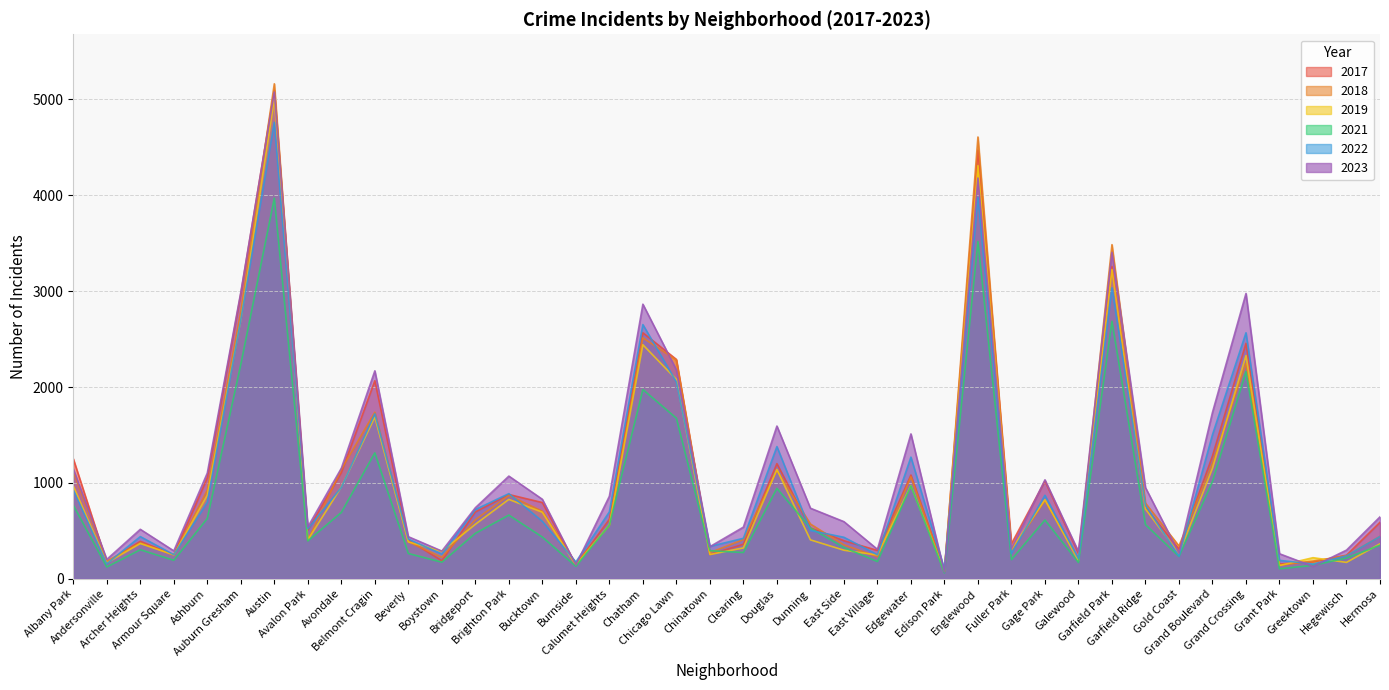

Reading left to right, list all the values displayed in this chart.

2019: Albany Park=968	Andersonville=166	Archer Heights=368	Armour Square=249	Ashburn=872	Auburn Gresham=2700	Austin=5008	Avalon Park=405	Avondale=957	Belmont Cragin=1687	Beverly=385	Boystown=287	Bridgeport=568	Brighton Park=828	Bucktown=694	Burnside=142	Calumet Heights=561	Chatham=2441	Chicago Lawn=2079	Chinatown=253	Clearing=322	Douglas=1140	Dunning=406	East Side=298	East Village=248	Edgewater=972	Edison Park=77	Englewood=4309	Fuller Park=308	Gage Park=825	Galewood=189	Garfield Park=3226	Garfield Ridge=728	Gold Coast=261	Grand Boulevard=1153	Grand Crossing=2328	Grant Park=138	Greektown=220	Hegewisch=171	Hermosa=365
2022: Albany Park=926	Andersonville=157	Archer Heights=440	Armour Square=251	Ashburn=797	Auburn Gresham=2701	Austin=4761	Avalon Park=522	Avondale=953	Belmont Cragin=1720	Beverly=414	Boystown=258	Bridgeport=722	Brighton Park=888	Bucktown=599	Burnside=175	Calumet Heights=698	Chatham=2651	Chicago Lawn=2053	Chinatown=338	Clearing=422	Douglas=1379	Dunning=504	East Side=433	East Village=250	Edgewater=1269	Edison Park=99	Englewood=3981	Fuller Park=263	Gage Park=871	Galewood=210	Garfield Park=3035	Garfield Ridge=766	Gold Coast=236	Grand Boulevard=1503	Grand Crossing=2566	Grant Park=192	Greektown=154	Hegewisch=239	Hermosa=441
2017: Albany Park=1252	Andersonville=171	Archer Heights=391	Armour Square=250	Ashburn=1053	Auburn Gresham=2973	Austin=5096	Avalon Park=508	Avondale=1107	Belmont Cragin=2066	Beverly=403	Boystown=188	Bridgeport=697	Brighton Park=879	Bucktown=795	Burnside=145	Calumet Heights=620	Chatham=2566	Chicago Lawn=2288	Chinatown=253	Clearing=360	Douglas=1201	Dunning=531	East Side=397	East Village=296	Edgewater=1082	Edison Park=87	Englewood=4471	Fuller Park=365	Gage Park=1019	Galewood=265	Garfield Park=3257	Garfield Ridge=743	Gold Coast=311	Grand Boulevard=1281	Grand Crossing=2456	Grant Park=154	Greektown=176	Hegewisch=246	Hermosa=589
2021: Albany Park=767	Andersonville=123	Archer Heights=303	Armour Square=193	Ashburn=629	Auburn Gresham=2237	Austin=3970	Avalon Park=395	Avondale=692	Belmont Cragin=1313	Beverly=264	Boystown=173	Bridgeport=474	Brighton Park=664	Bucktown=435	Burnside=130	Calumet Heights=559	Chatham=1974	Chicago Lawn=1675	Chinatown=293	Clearing=274	Douglas=943	Dunning=530	East Side=326	East Village=180	Edgewater=969	Edison Park=62	Englewood=3518	Fuller Park=200	Gage Park=613	Galewood=170	Garfield Park=2686	Garfield Ridge=565	Gold Coast=233	Grand Boulevard=1015	Grand Crossing=2160	Grant Park=104	Greektown=140	Hegewisch=217	Hermosa=350
2018: Albany Park=1117	Andersonville=184	Archer Heights=374	Armour Square=248	Ashburn=924	Auburn Gresham=2787	Austin=5163	Avalon Park=401	Avondale=1142	Belmont Cragin=1737	Beverly=386	Boystown=224	Bridgeport=616	Brighton Park=870	Bucktown=704	Burnside=160	Calumet Heights=554	Chatham=2513	Chicago Lawn=2281	Chinatown=273	Clearing=409	Douglas=1131	Dunning=571	East Side=354	East Village=230	Edgewater=1063	Edison Park=75	Englewood=4608	Fuller Park=289	Gage Park=817	Galewood=202	Garfield Park=3485	Garfield Ridge=789	Gold Coast=342	Grand Boulevard=1205	Grand Crossing=2249	Grant Park=141	Greektown=185	Hegewisch=240	Hermosa=442
2023: Albany Park=1145	Andersonville=202	Archer Heights=516	Armour Square=291	Ashburn=1103	Auburn Gresham=2989	Austin=5077	Avalon Park=541	Avondale=1153	Belmont Cragin=2169	Beverly=439	Boystown=289	Bridgeport=741	Brighton Park=1071	Bucktown=829	Burnside=145	Calumet Heights=861	Chatham=2864	Chicago Lawn=2179	Chinatown=335	Clearing=539	Douglas=1593	Dunning=736	East Side=596	East Village=307	Edgewater=1511	Edison Park=72	Englewood=4180	Fuller Park=314	Gage Park=1032	Galewood=284	Garfield Park=3405	Garfield Ridge=951	Gold Coast=268	Grand Boulevard=1736	Grand Crossing=2976	Grant Park=261	Greektown=129	Hegewisch=299	Hermosa=646